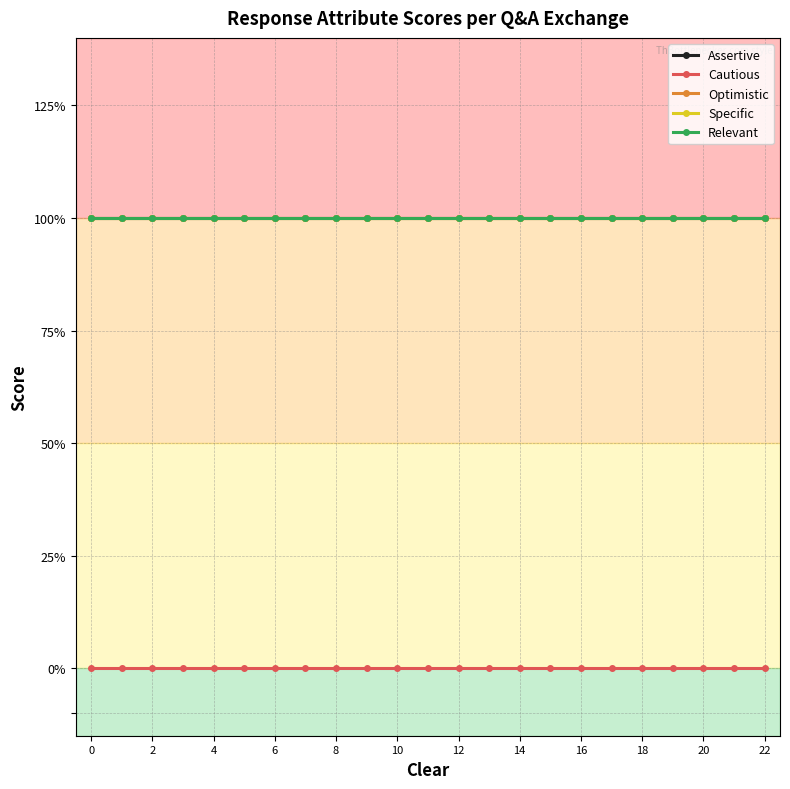

Is this an area chart (filled region under the line)?

No